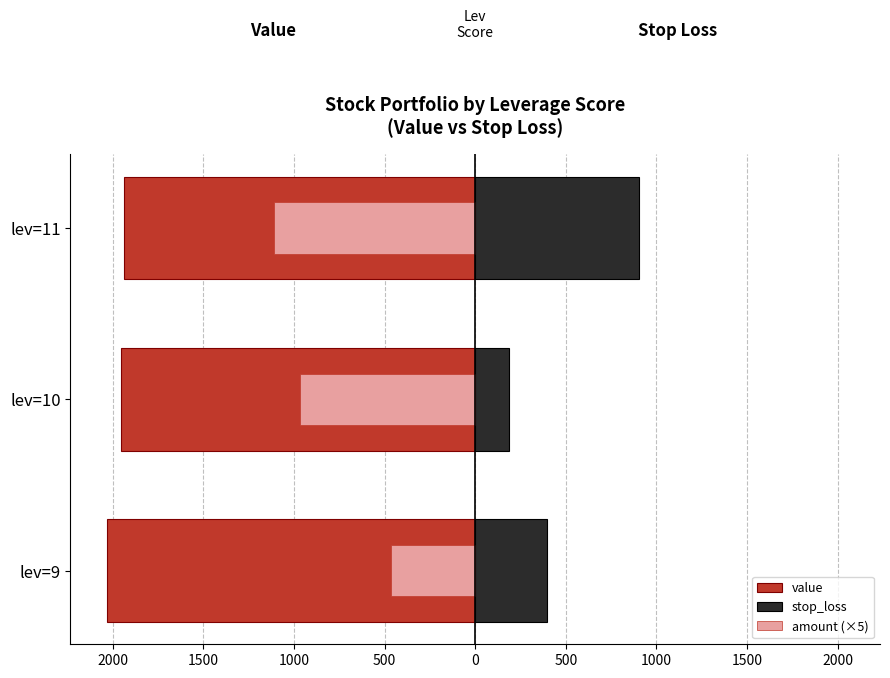

How many bars are there in each group?

3